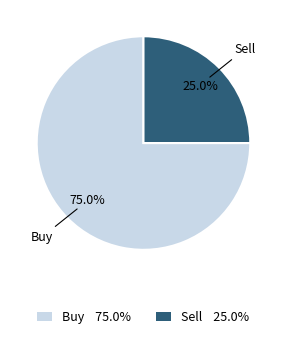

Combined, do Buy and Sell account for over 50%?

Yes